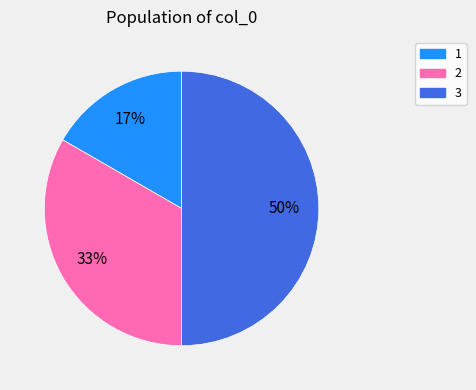

To the nearest percent, what is the difference between the largest and smallest slice percentages?

33%